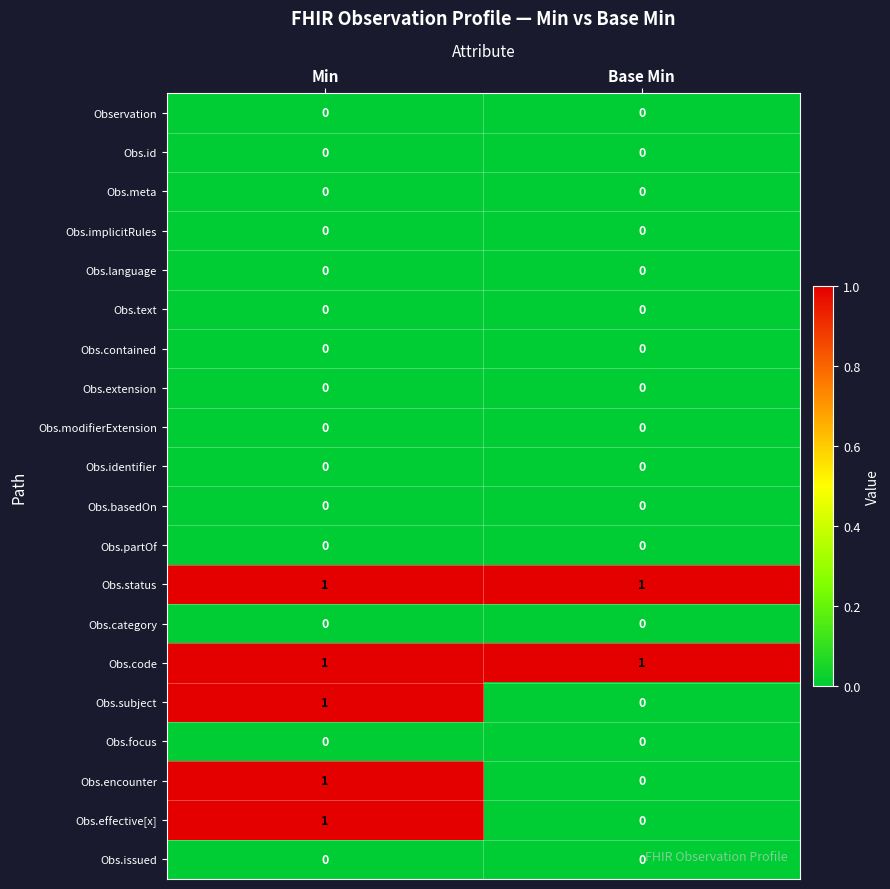

At which category is the sum across all series the highest?

Min